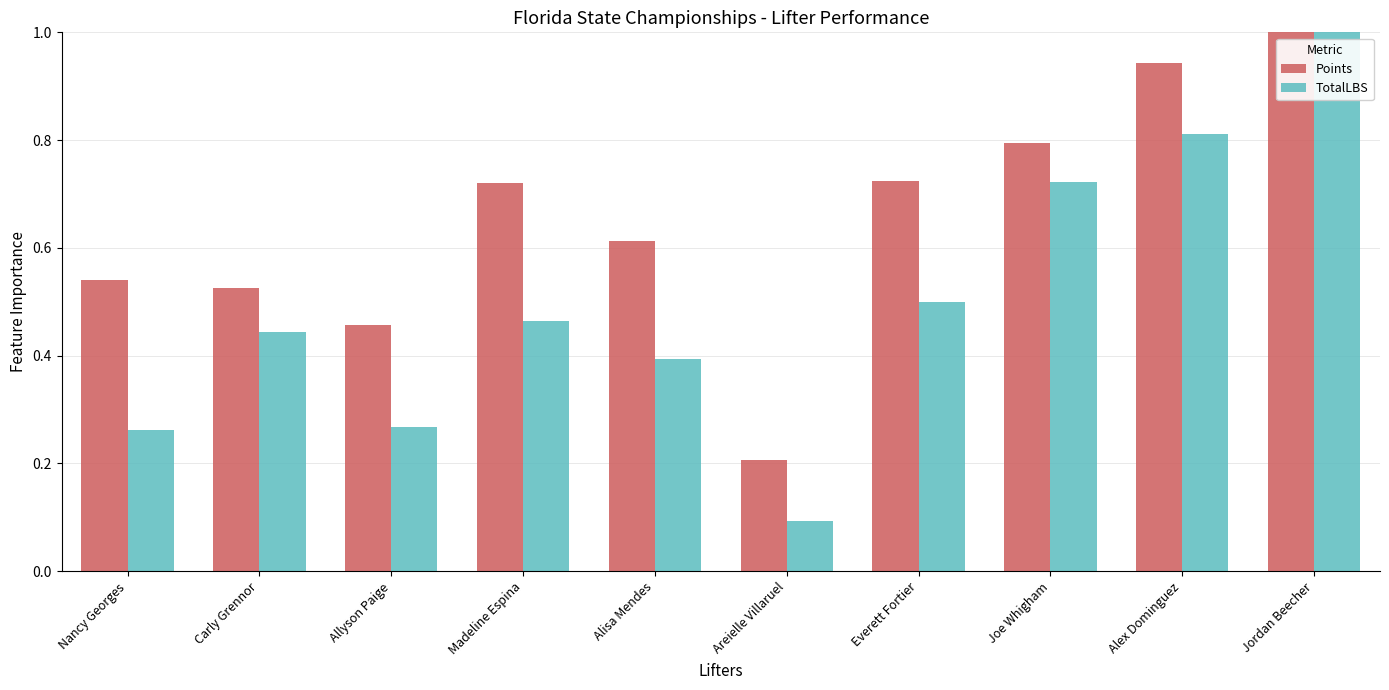

At which category does the chart reach its peak across all series?

Jordan Beecher